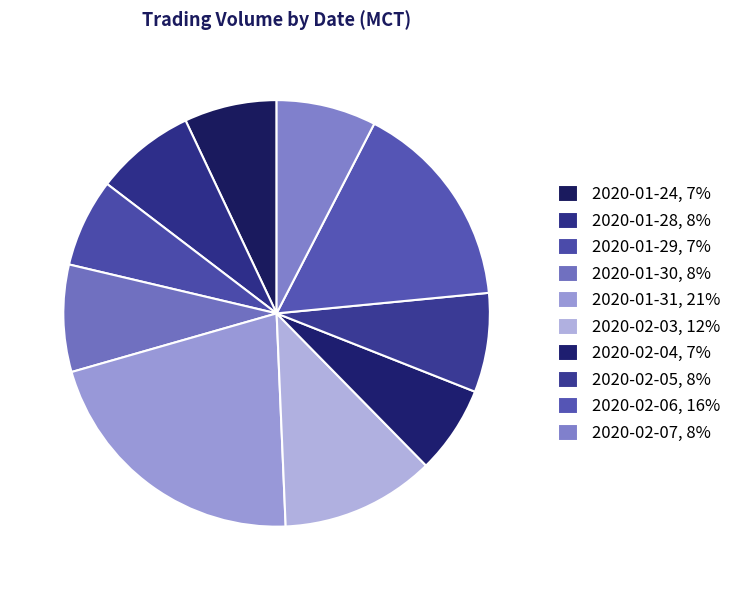

To the nearest percent, what portion does 2020-02-05 represent?

8%